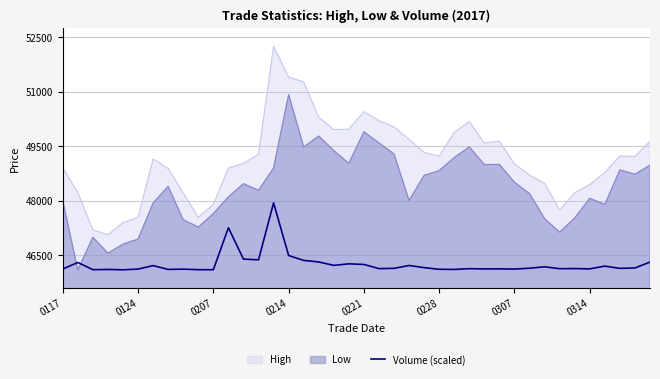

How many lines are shown in the chart?

3